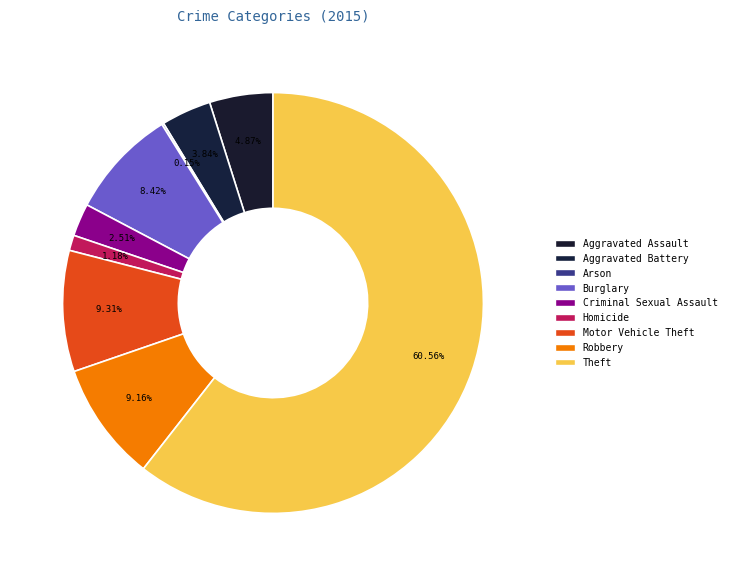

Which has a higher value, Robbery or Arson?

Robbery